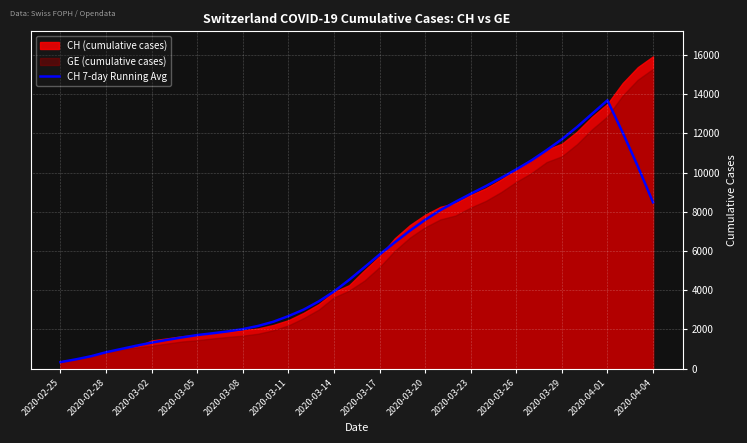

The value of CH 7-day Running Avg at 2020-03-05 is 715.3. True or false?

False